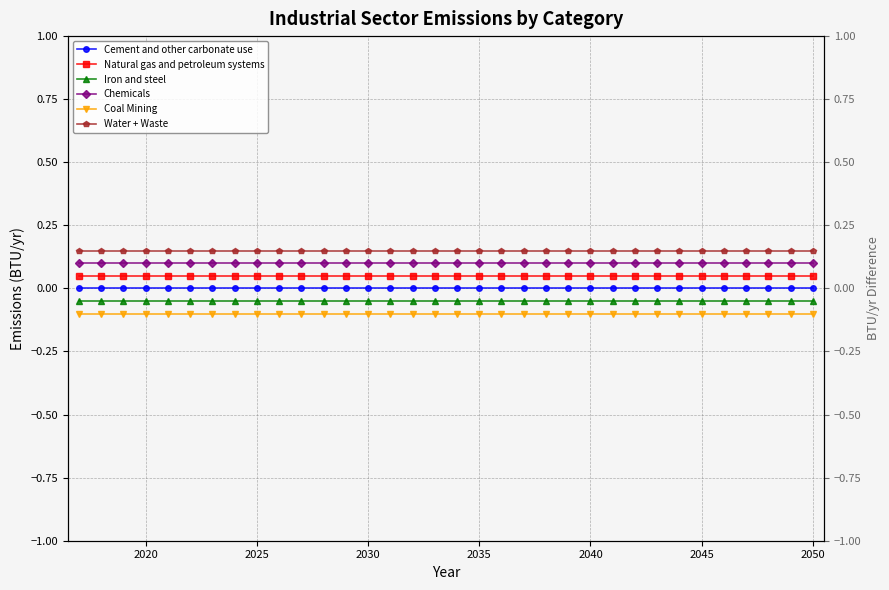

Rank the series by their maximum value, from highest to lowest.

Water + Waste, Chemicals, Natural gas and petroleum systems, Cement and other carbonate use, Iron and steel, Coal Mining